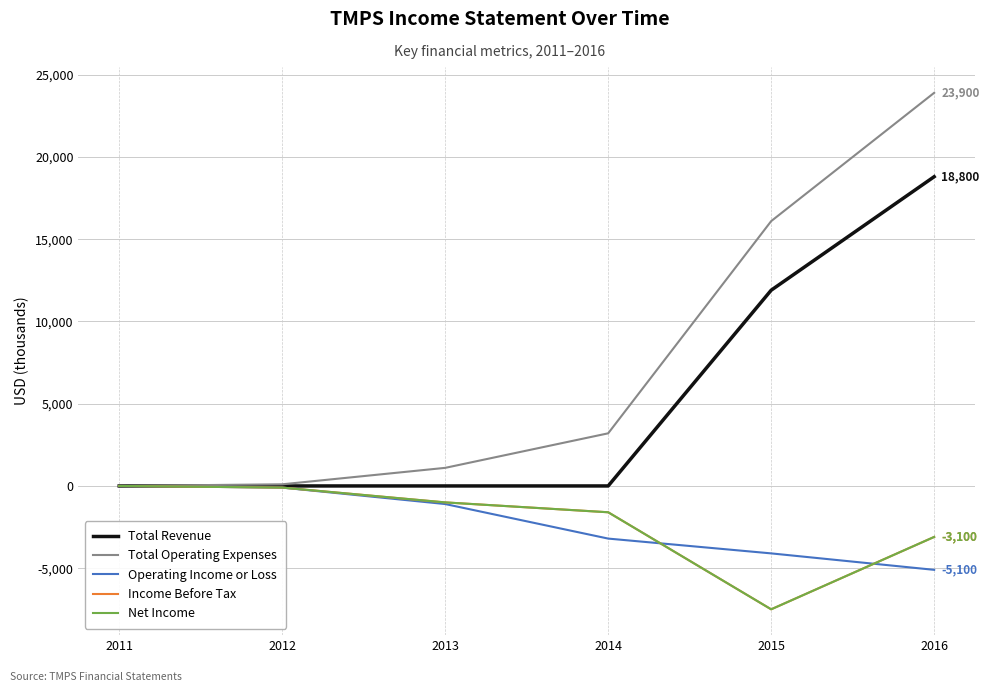

Is this an area chart (filled region under the line)?

No